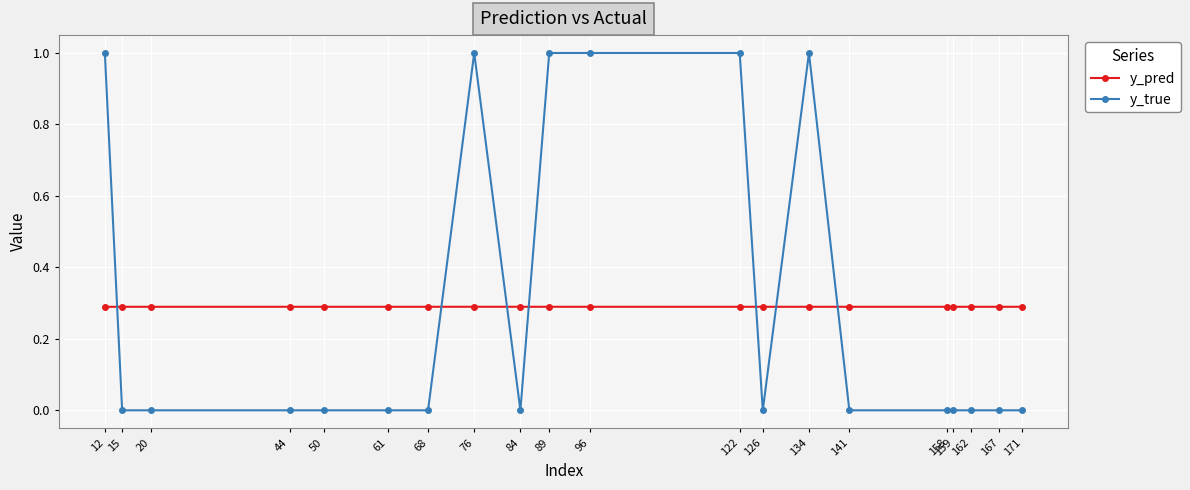

How many series are shown in this chart?

2